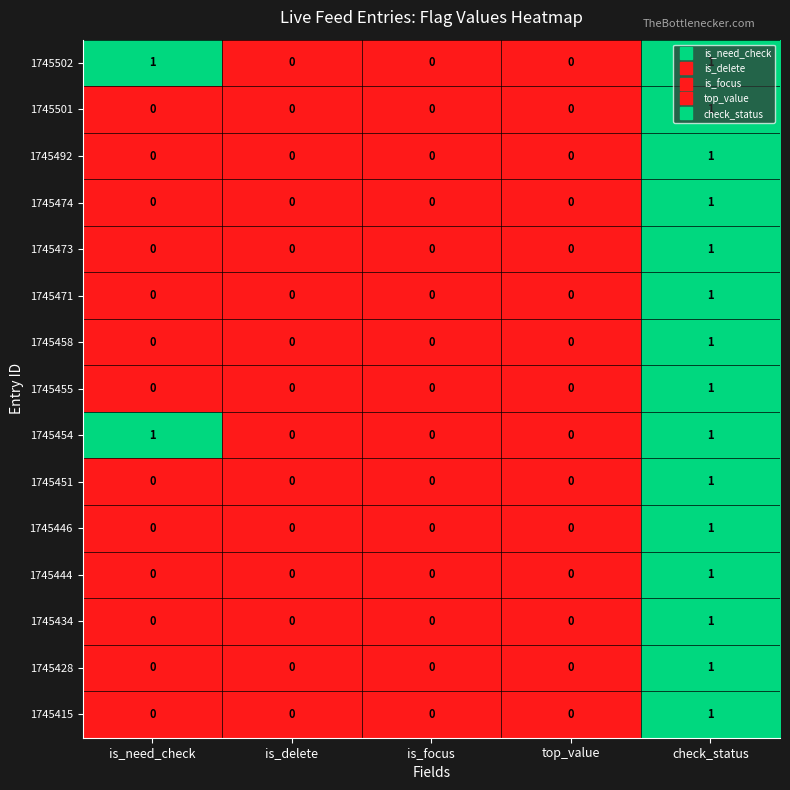

At which category is the sum across all series the highest?

check_status